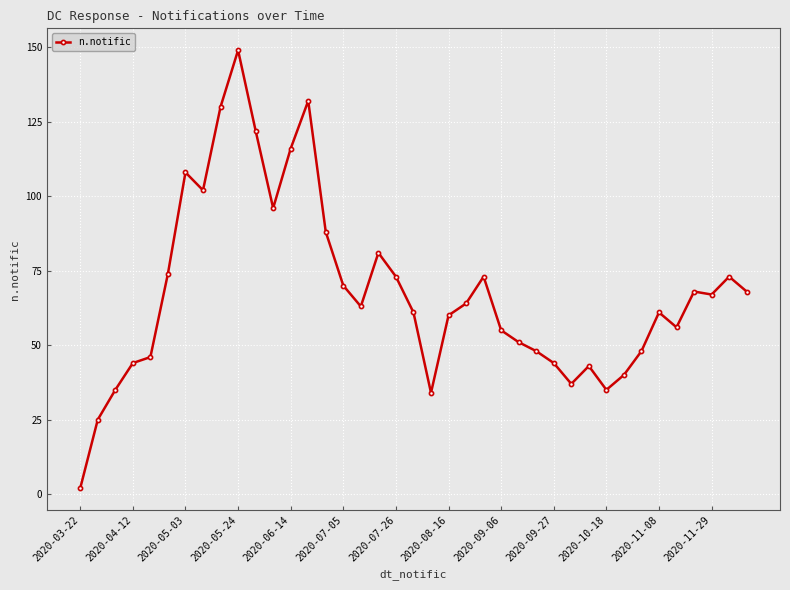

What is the maximum value shown in the chart?

149